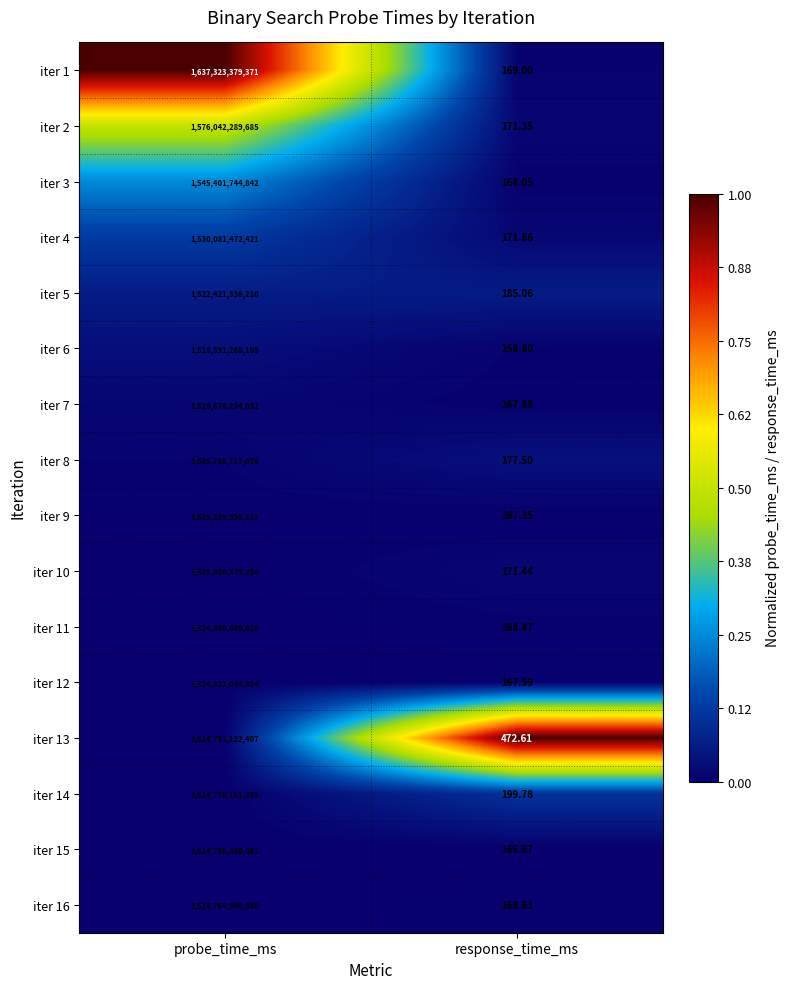

Count the number of data series in this chart.

16